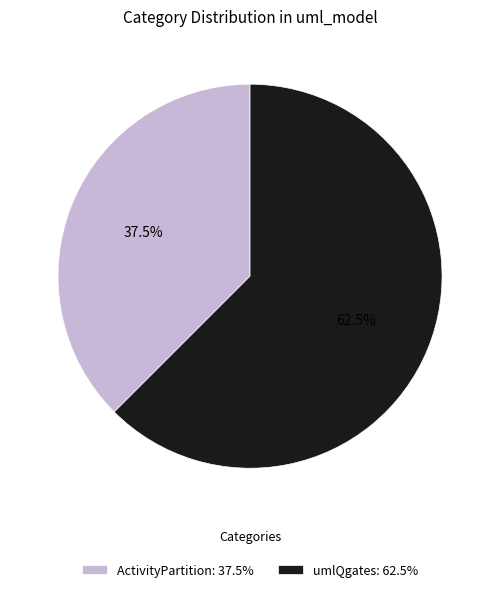

How many segments does this pie chart have?

2